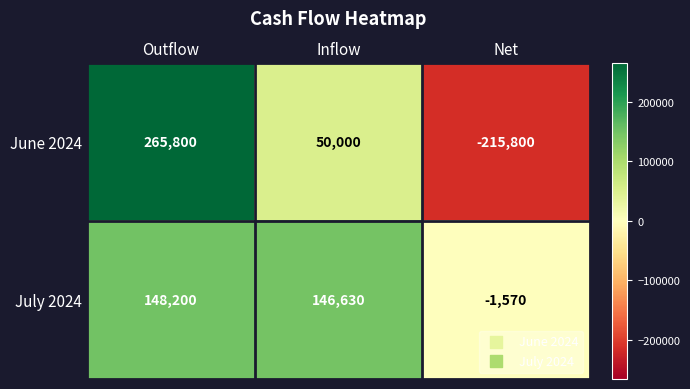

True or false: June 2024 has a value of -215800 at Net.

True